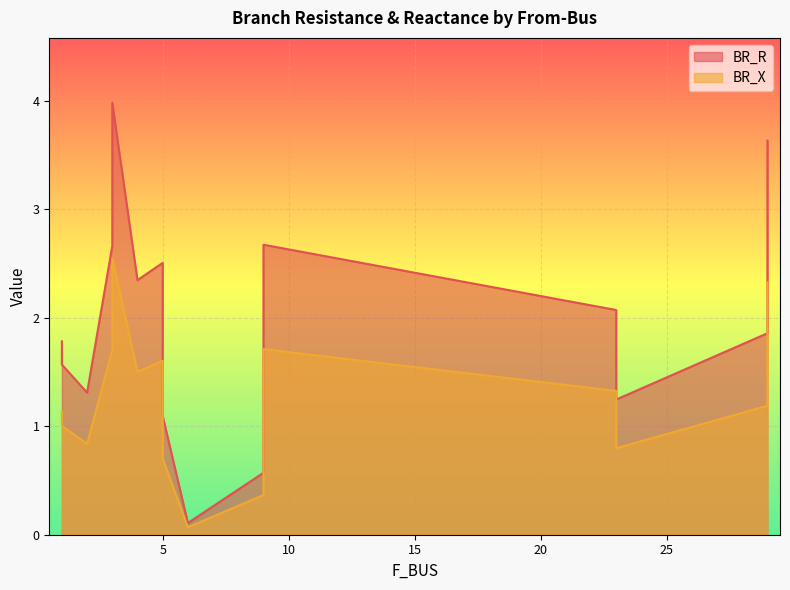

Count the number of categories in the chart.

15